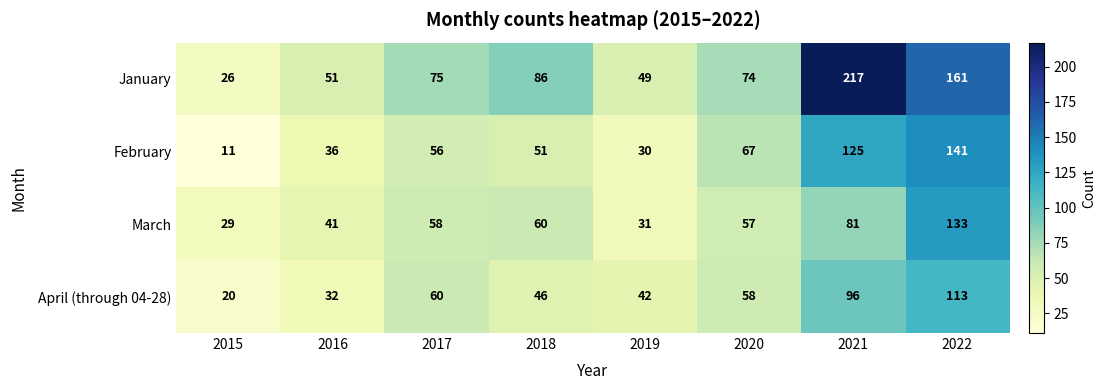

List the series in order of their peak value, highest first.

January, February, March, April (through 04-28)